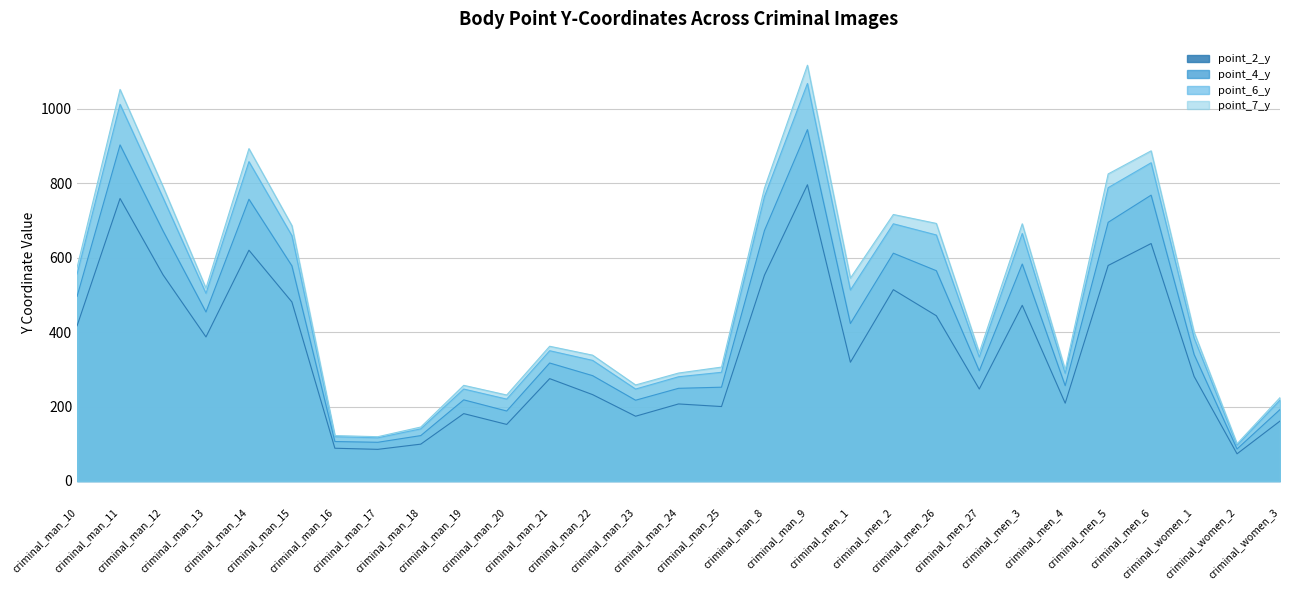

Between criminal_man_21 and criminal_women_2, which series saw the biggest shift?

point_7_y